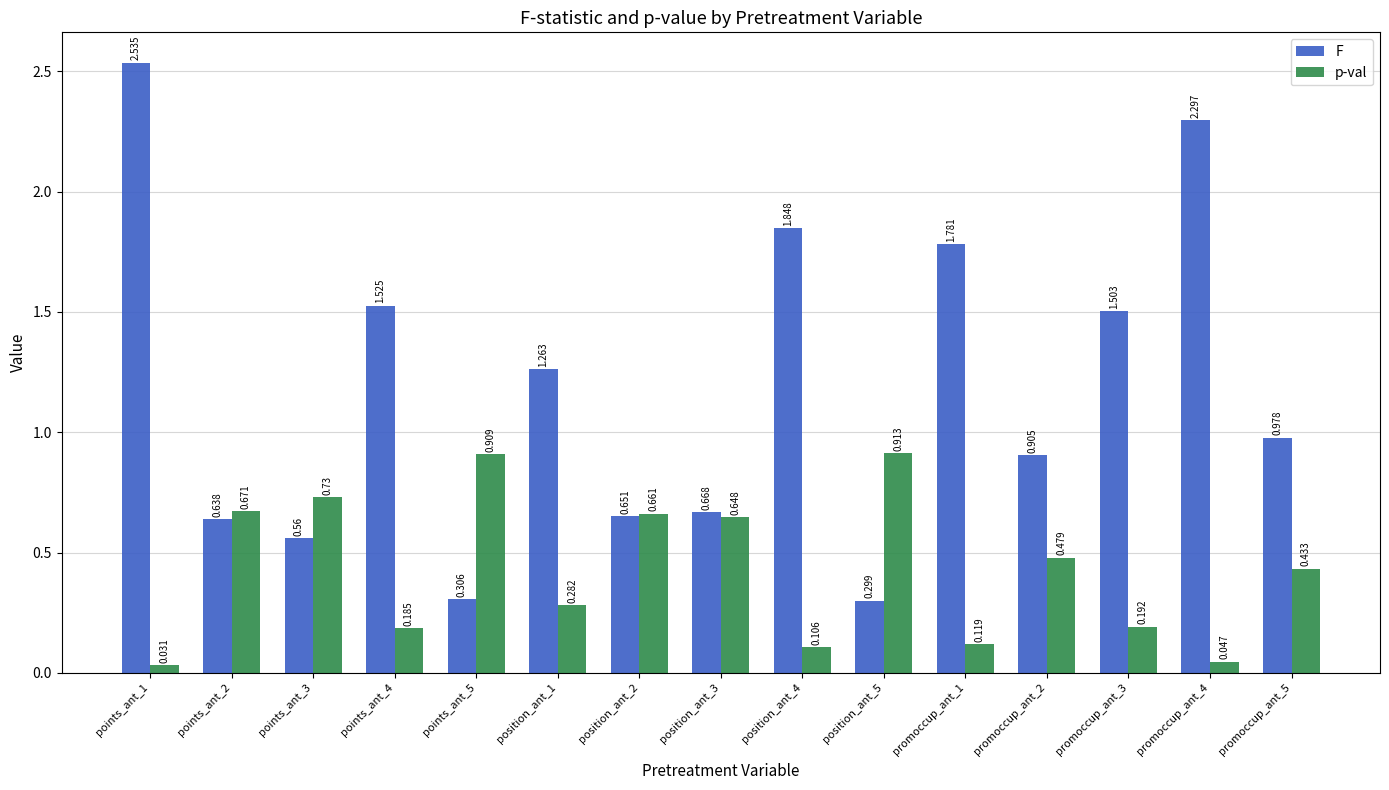

What is the label of the 13th bar from the right?

points_ant_3